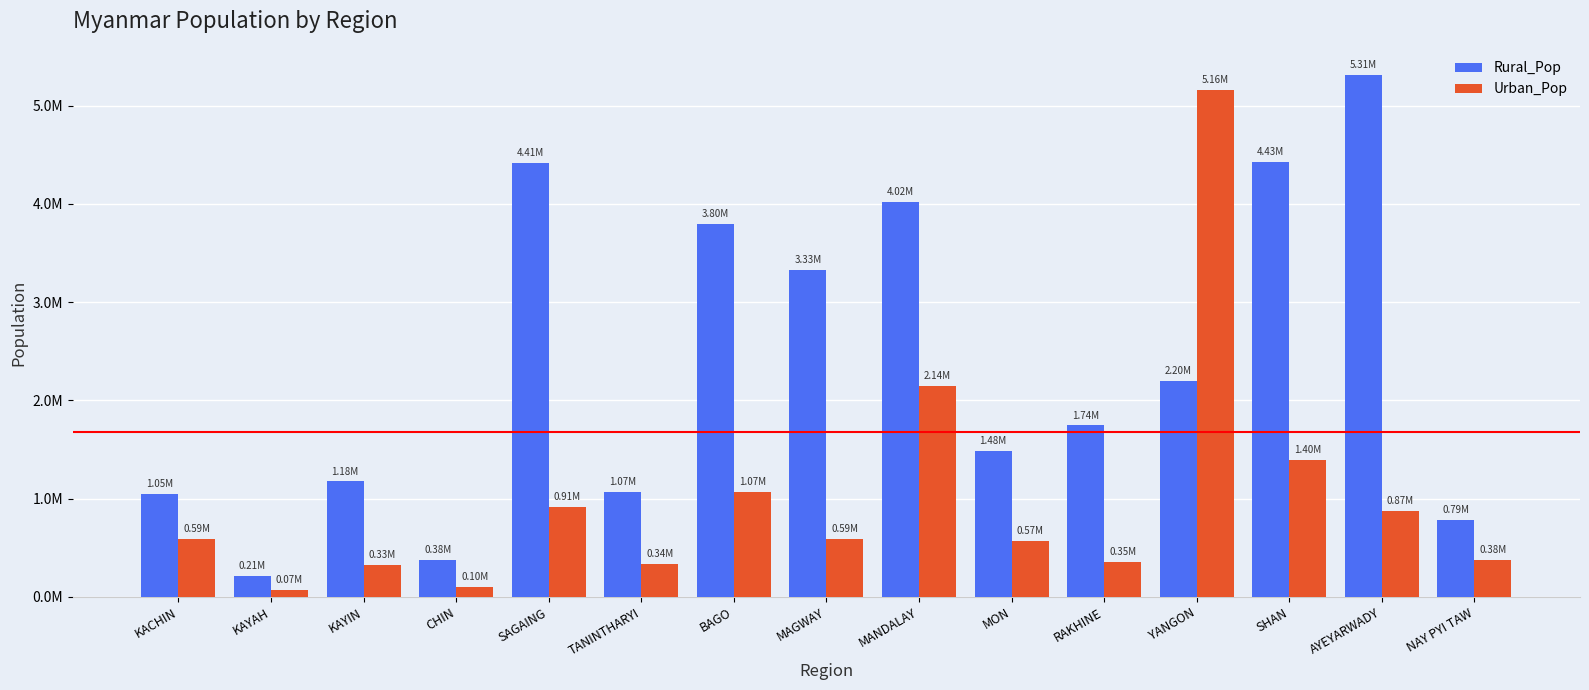

What is the difference between the Rural_Pop values at KACHIN and CHIN?

671481